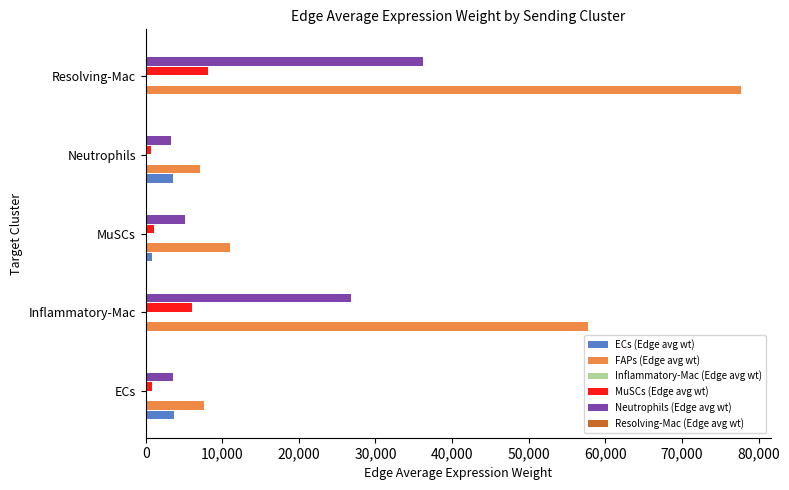

Is the value of FAPs (Edge avg wt) at Neutrophils greater than the value of ECs (Edge avg wt) at ECs?

Yes